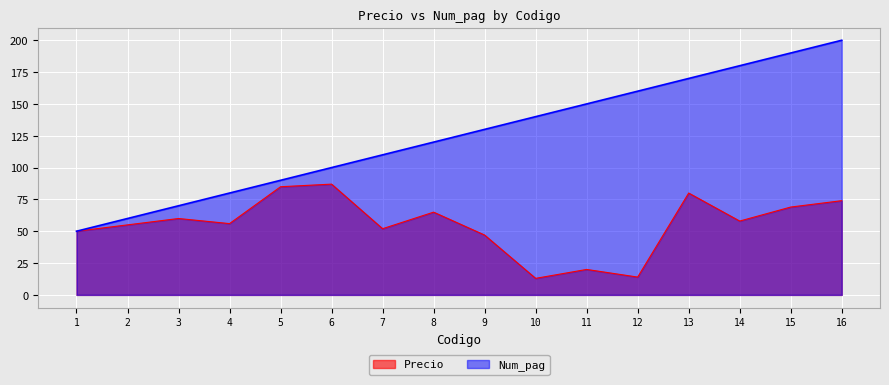

What is the difference between the highest and lowest values at 13?

90.0